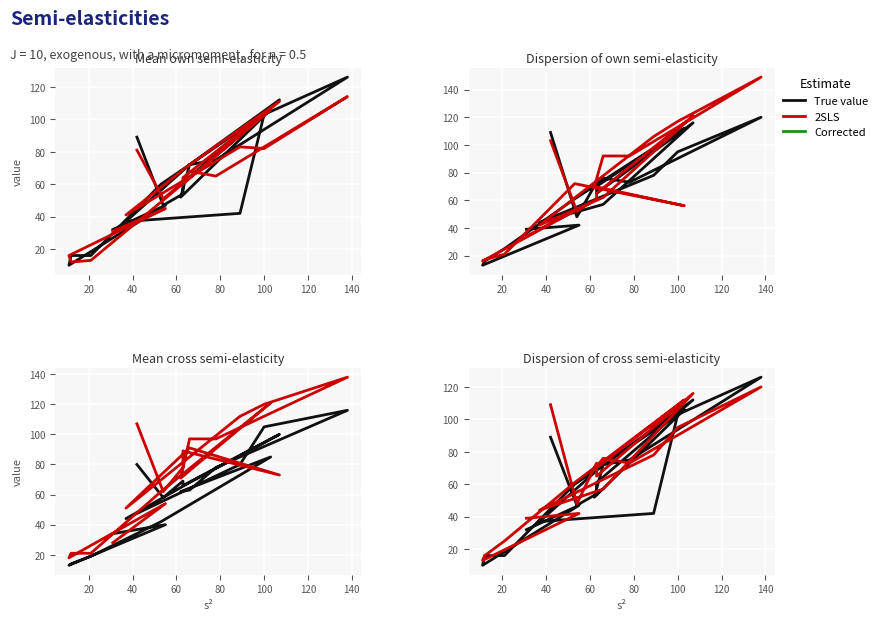

After their last crossing, which series has the higher values: True value or 2SLS?

2SLS